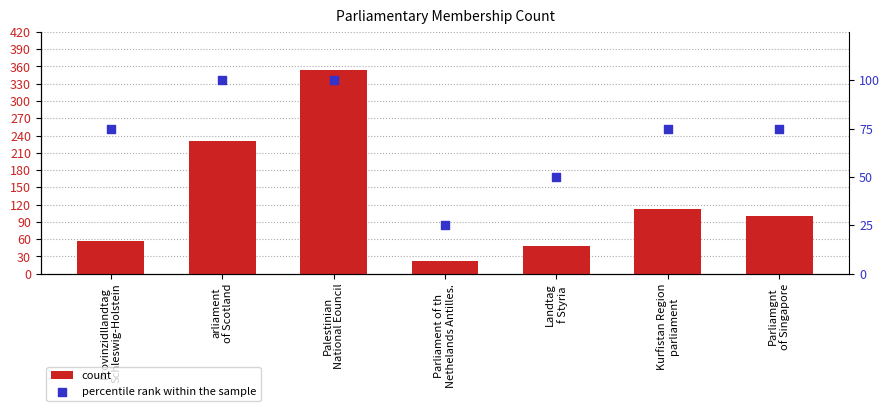

Which series has the largest Y range (max minus min)?

count